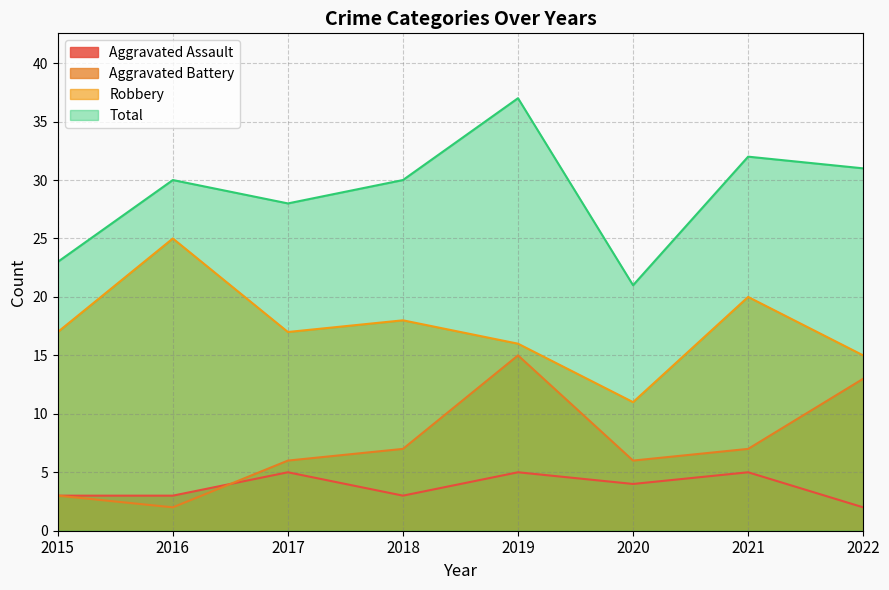

Reading left to right, list all the values displayed in this chart.

Aggravated Assault: 2015=3	2016=3	2017=5	2018=3	2019=5	2020=4	2021=5	2022=2
Aggravated Battery: 2015=3	2016=2	2017=6	2018=7	2019=15	2020=6	2021=7	2022=13
Robbery: 2015=17	2016=25	2017=17	2018=18	2019=16	2020=11	2021=20	2022=15
Total: 2015=23	2016=30	2017=28	2018=30	2019=37	2020=21	2021=32	2022=31